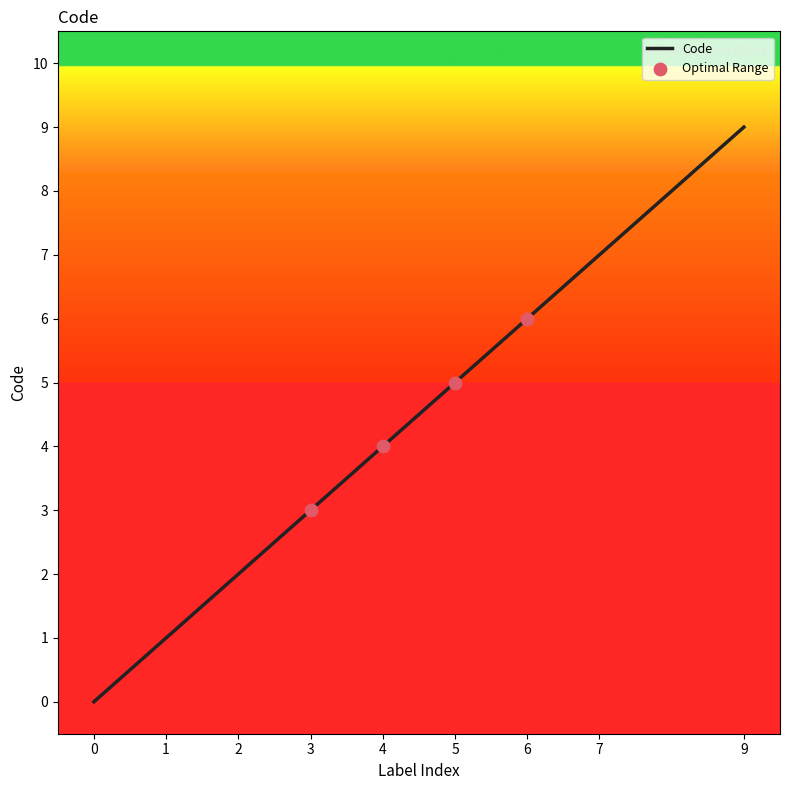

Which has a higher value, 1 or 3?

3